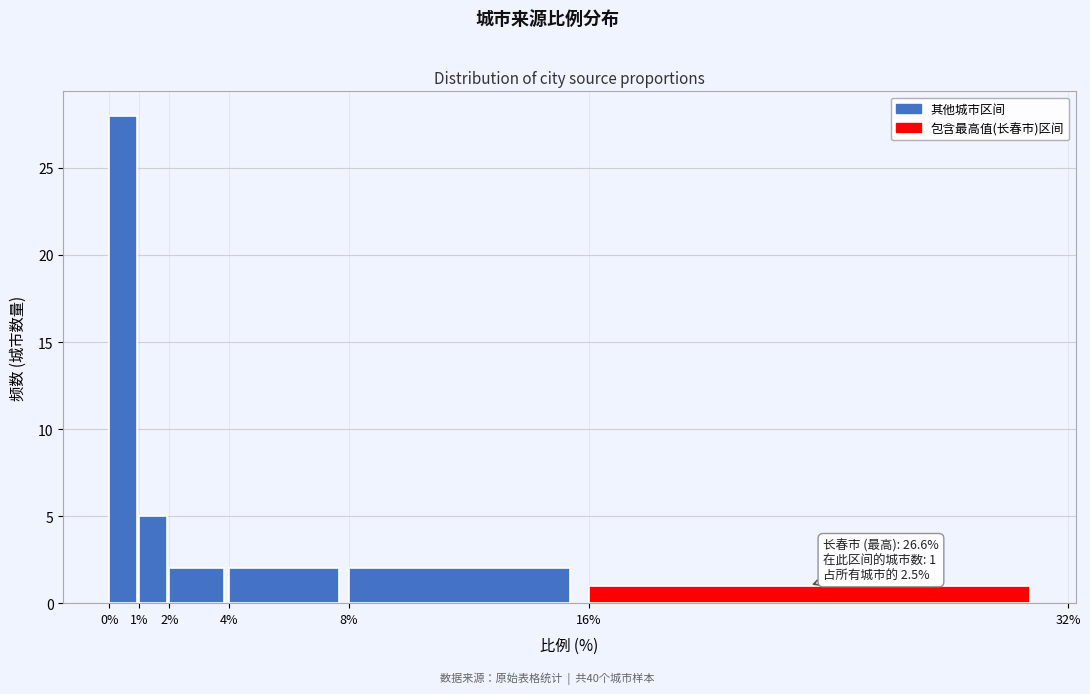

Which range on the x-axis has the tallest bar?

0% to 1%